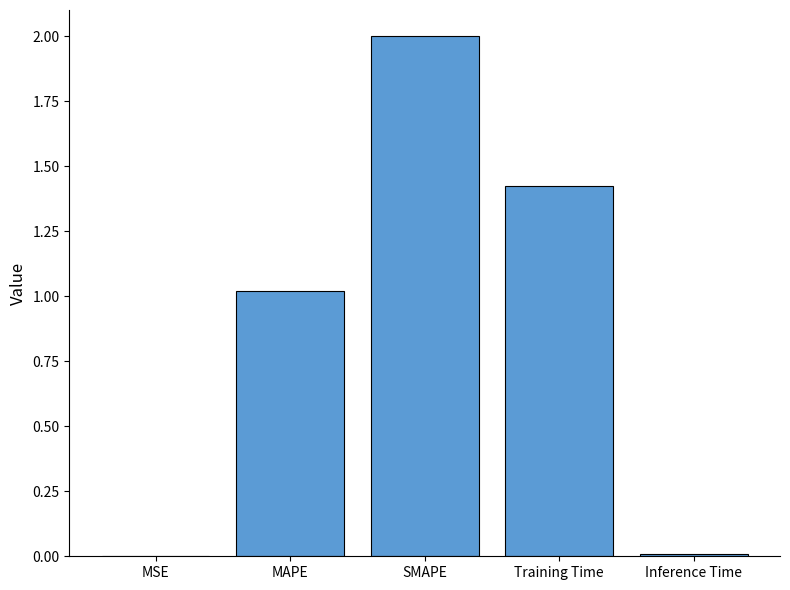

What is the greatest value displayed?

2.0